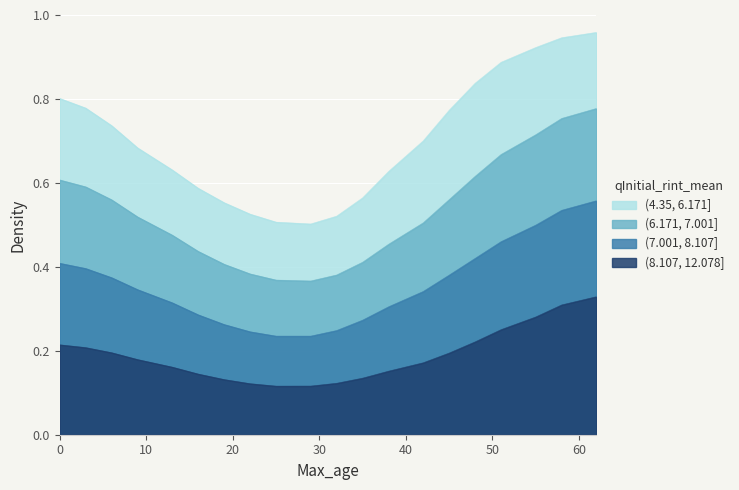

True or false: (4.35, 6.171] and (8.107, 12.078] cross at least once.

False